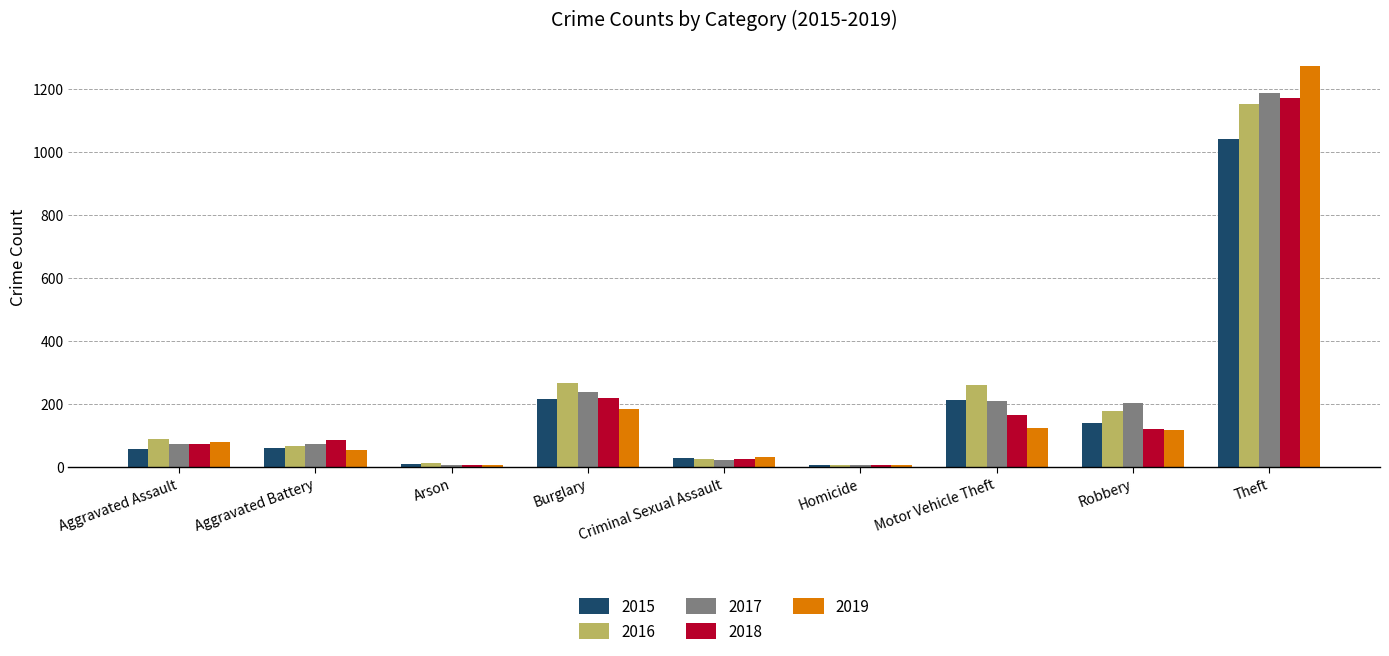

What is the total value across all series at Robbery?

756